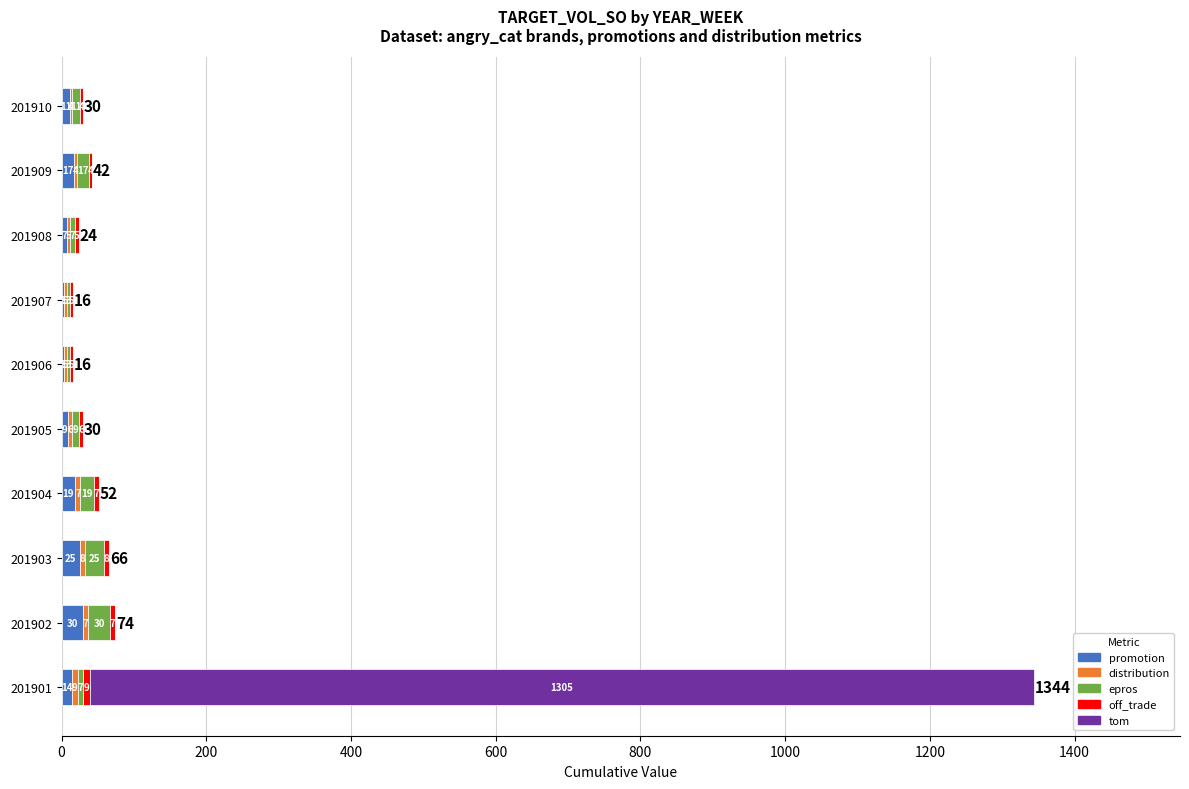

What is the highest value of the promotion series?

30